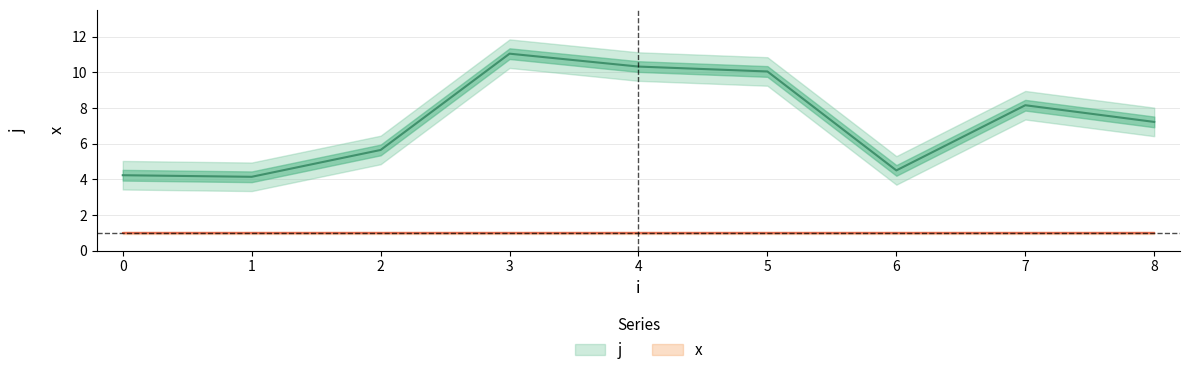

What is the minimum value shown in the chart?

1